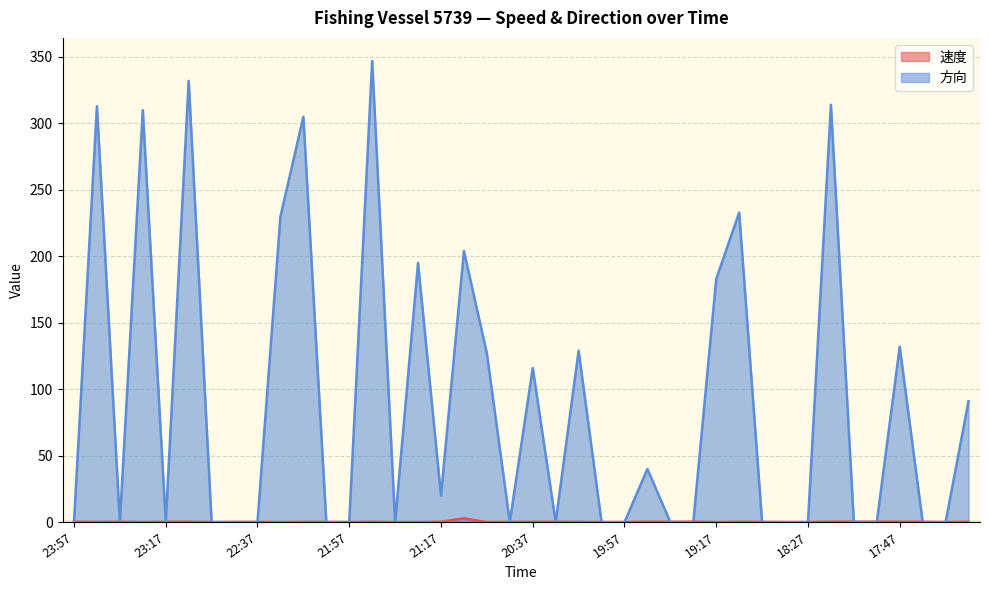

What is the greatest value displayed?

347.0